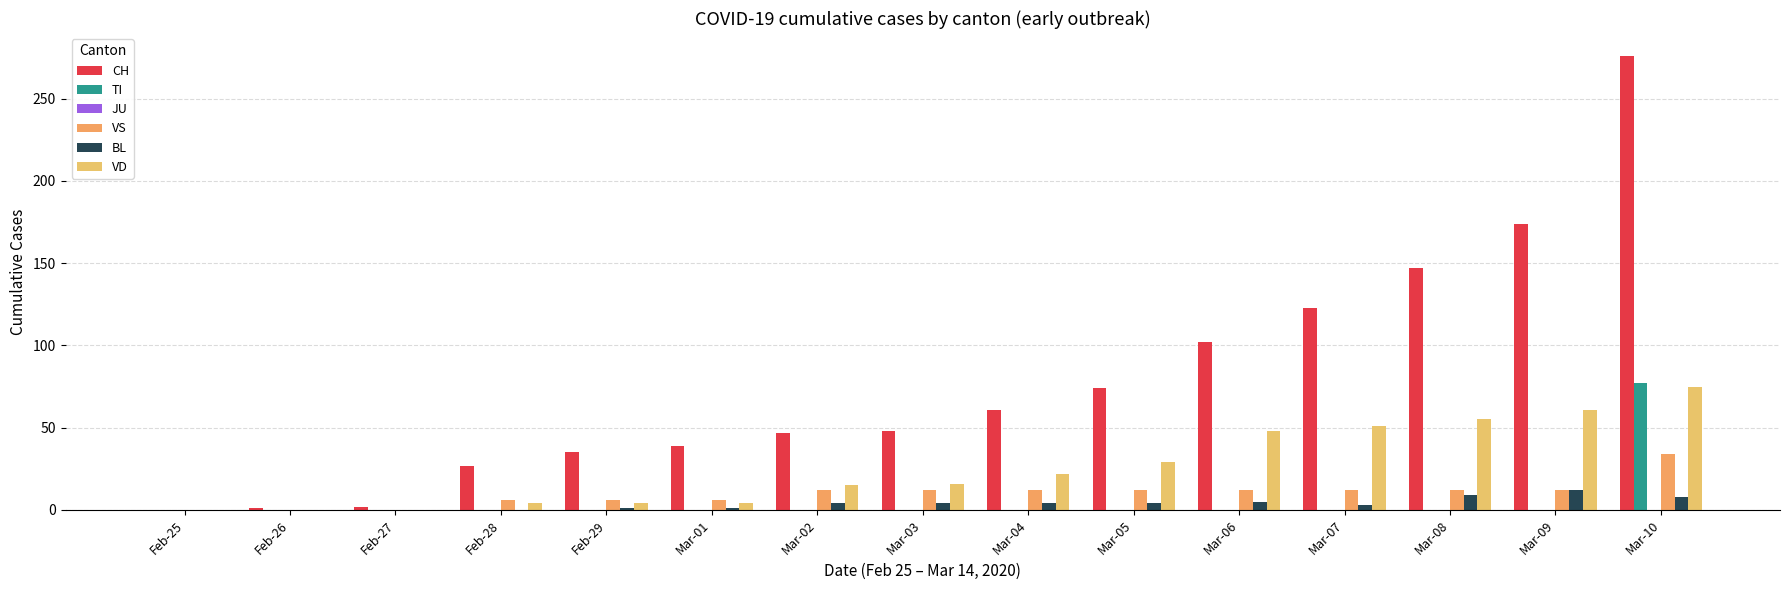

How many data points in TI are above 0?

1